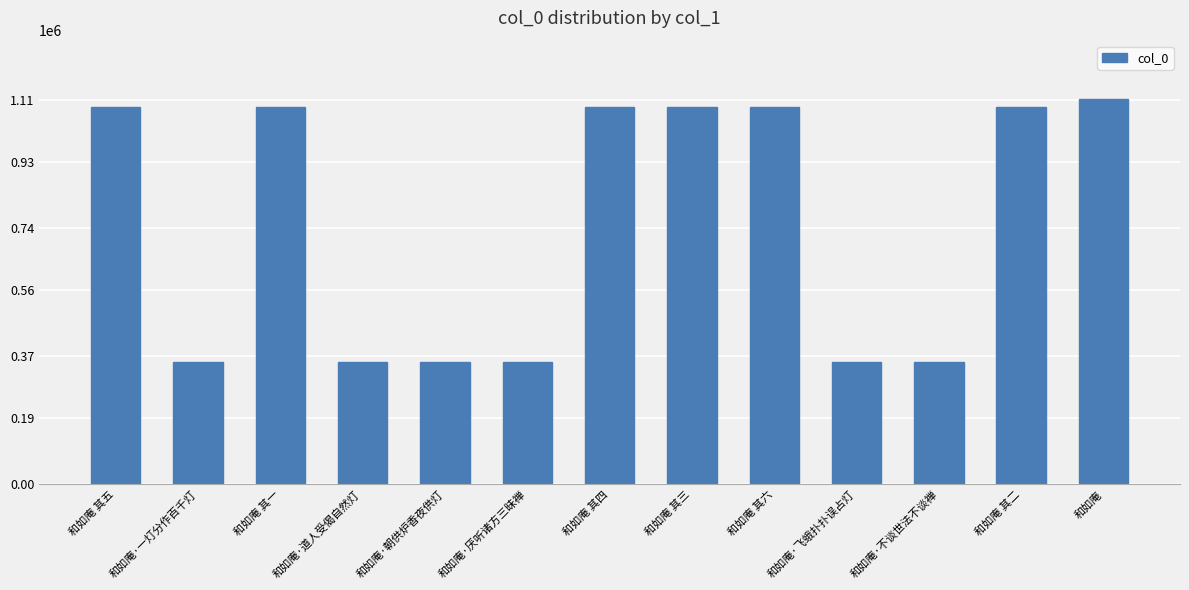

Approximately how many times larger is the value at 和如庵·一灯分作百千灯 compared to 和如庵 其二?

0.3